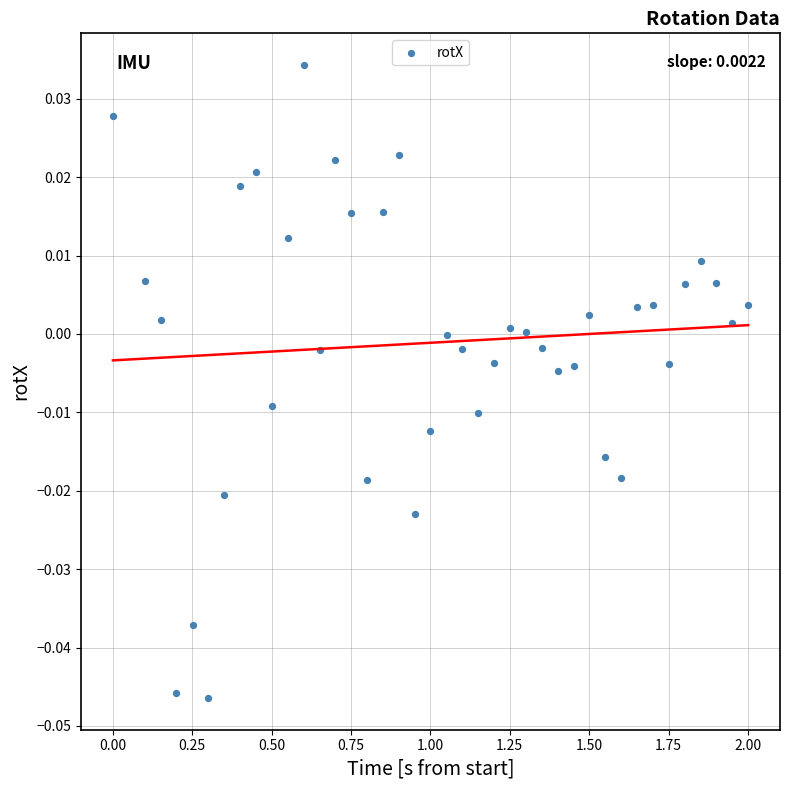

What is the range of X values (max minus min)?

2.0